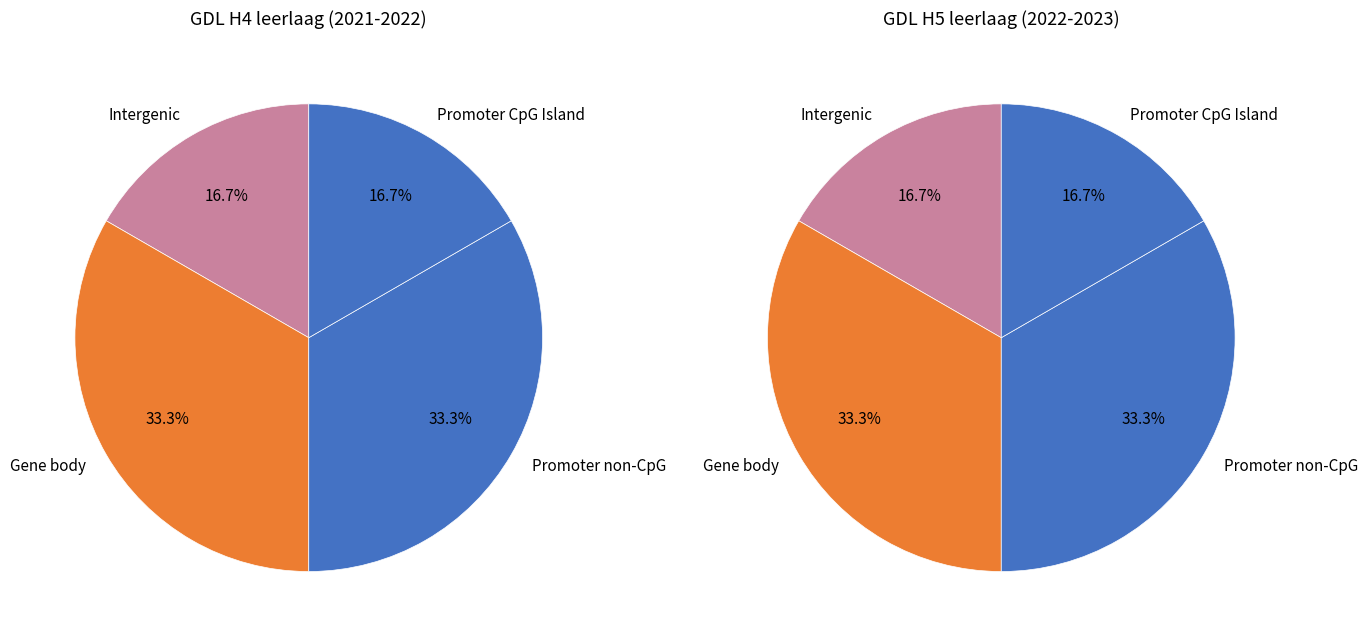

To the nearest percent, what is the difference between the largest and smallest slice percentages?

17%